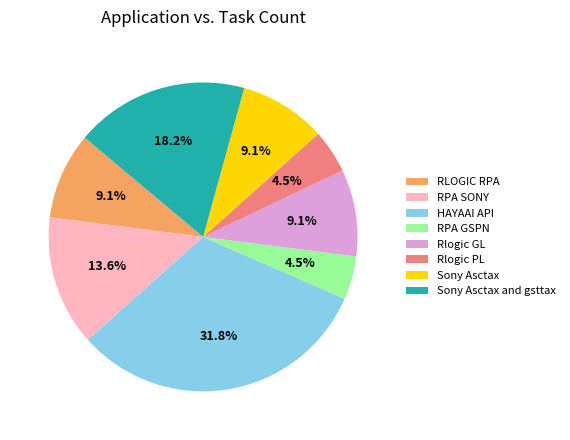

Approximately how many times larger is the value at Rlogic PL compared to Rlogic GL?

0.5